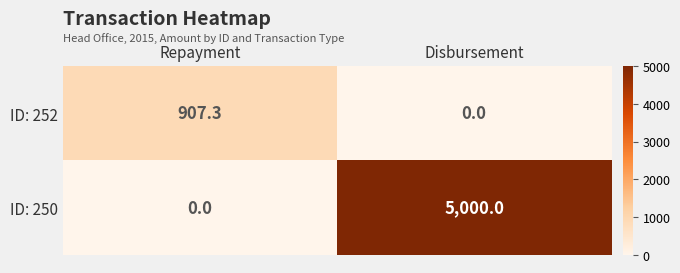

Rank the series by their average value, from highest to lowest.

ID: 250, ID: 252